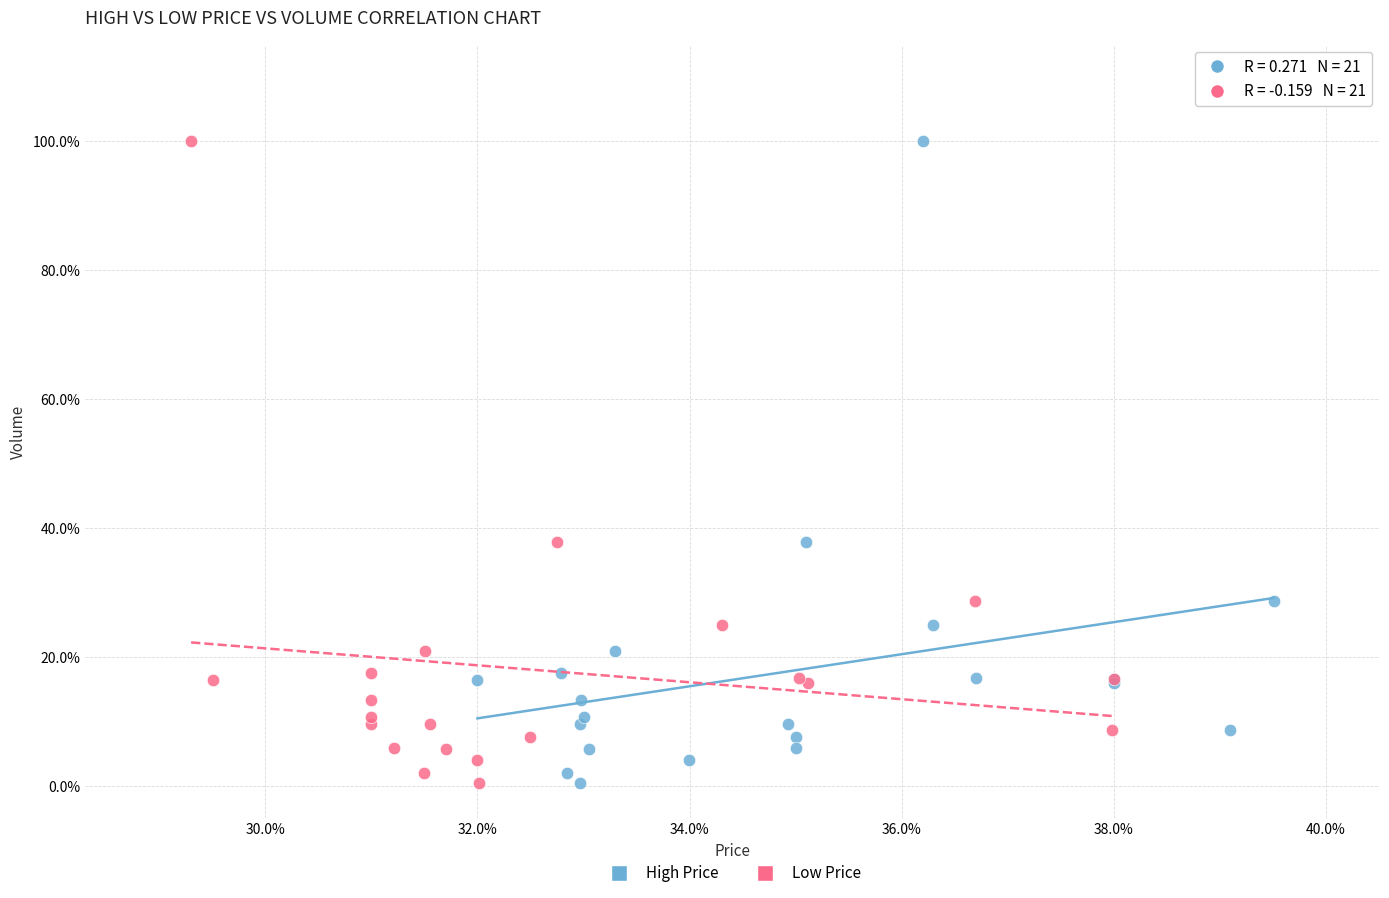

What are all the series names shown in the legend?

High Price, Low Price